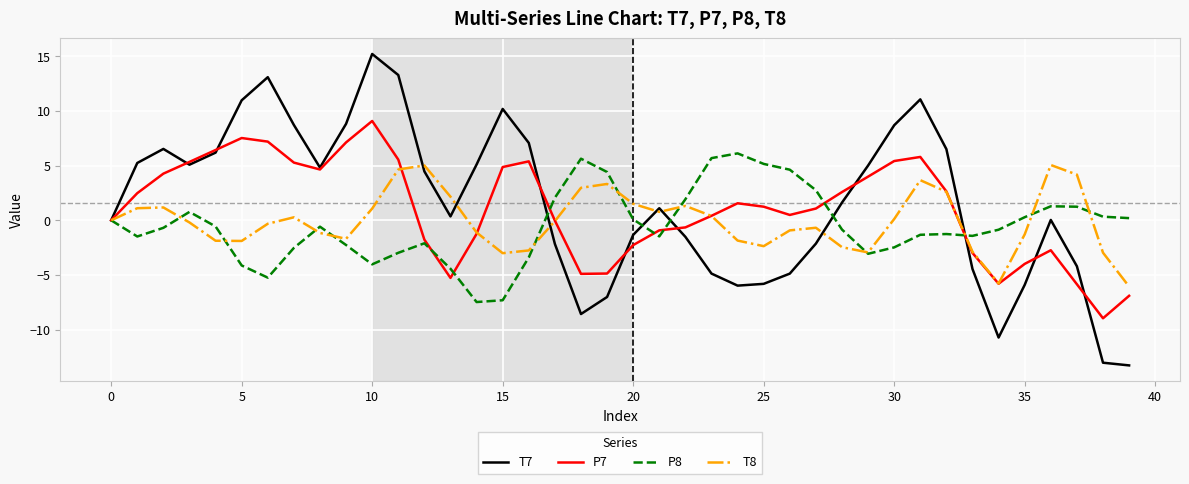

Which series has the widest spread of values?

T7